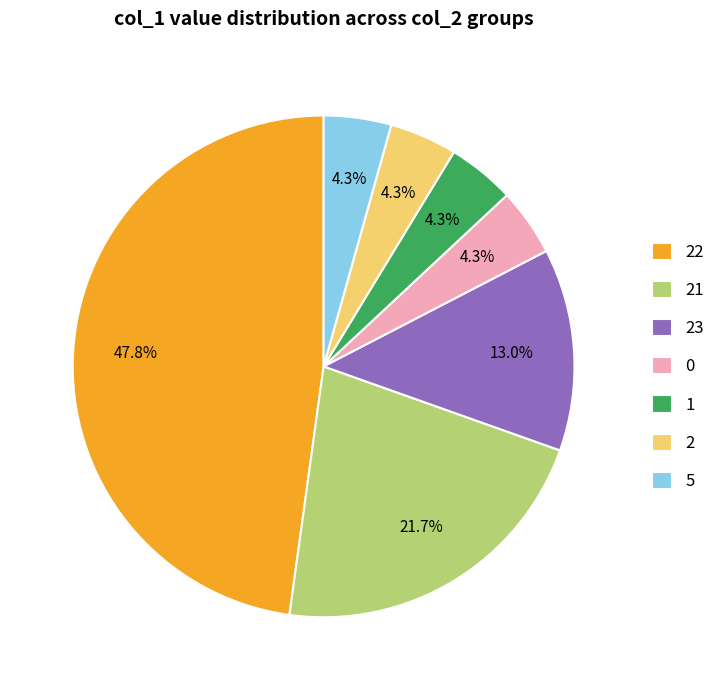

Does 1 account for over 50% of the chart?

No